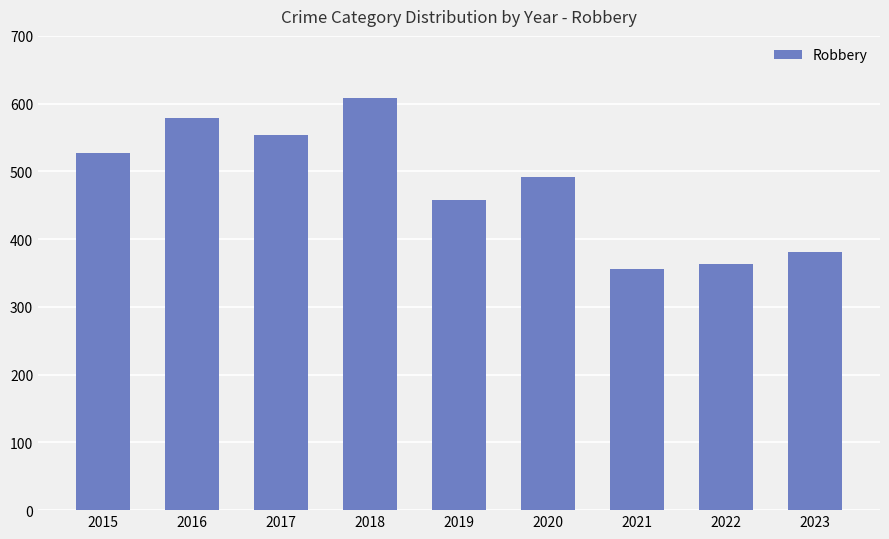

What is the approximate value at 2020, to the nearest 5?

490